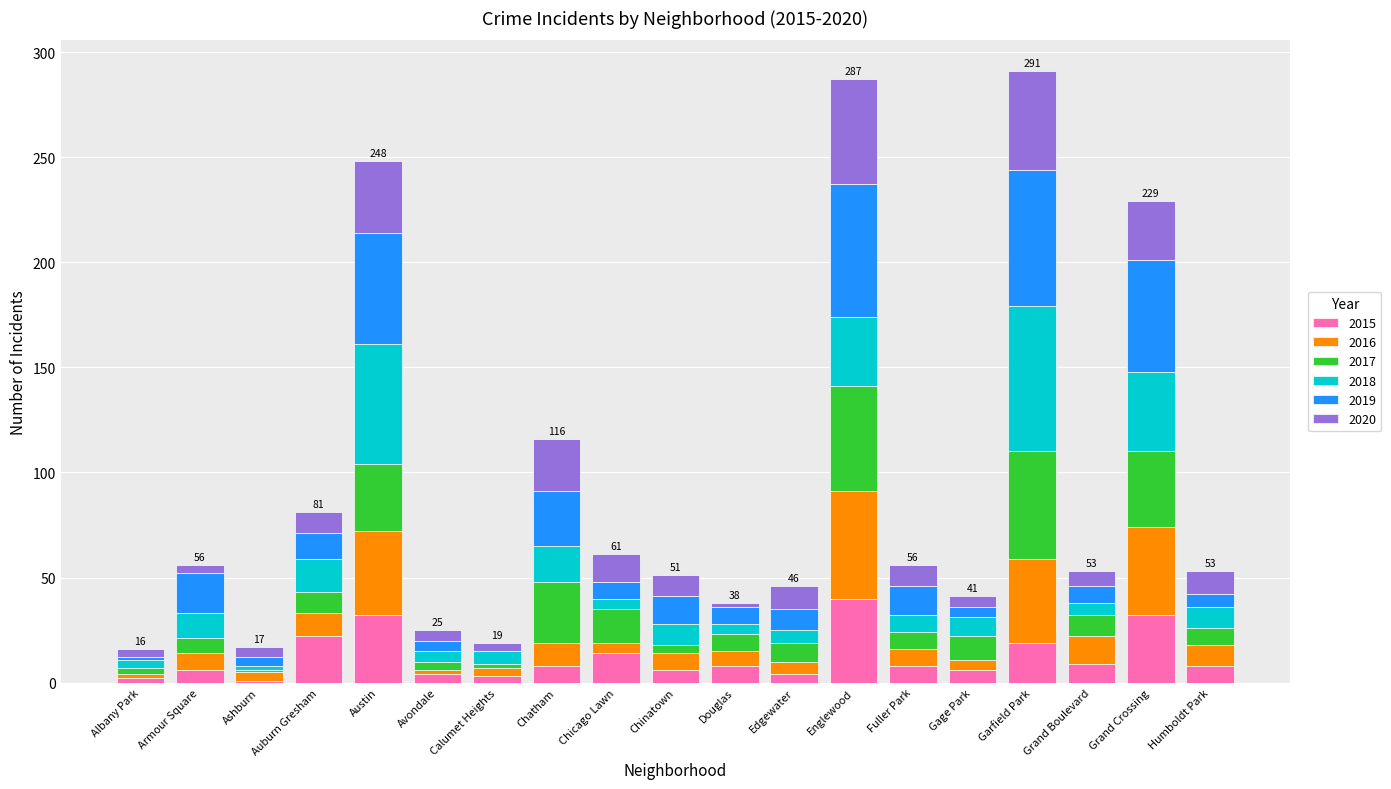

What is the total value across all series at Fuller Park?

56